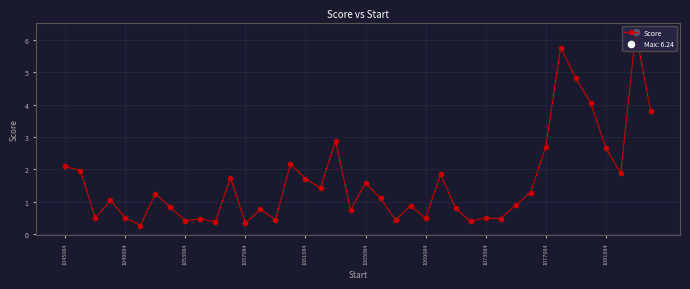

What is the greatest value displayed?

6.2